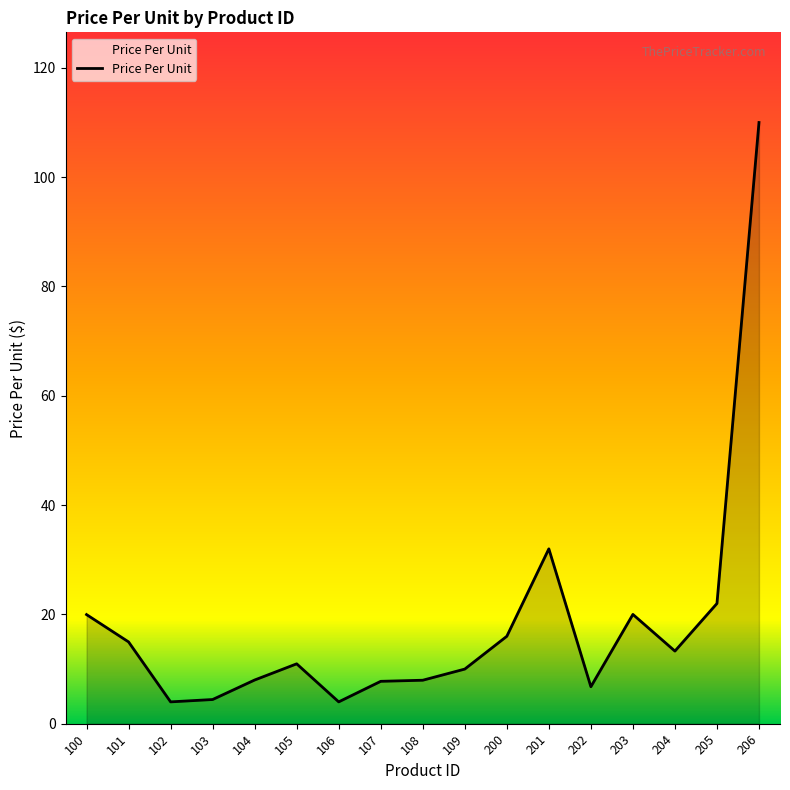

Is it true that the value at 200 is 16.0?

True